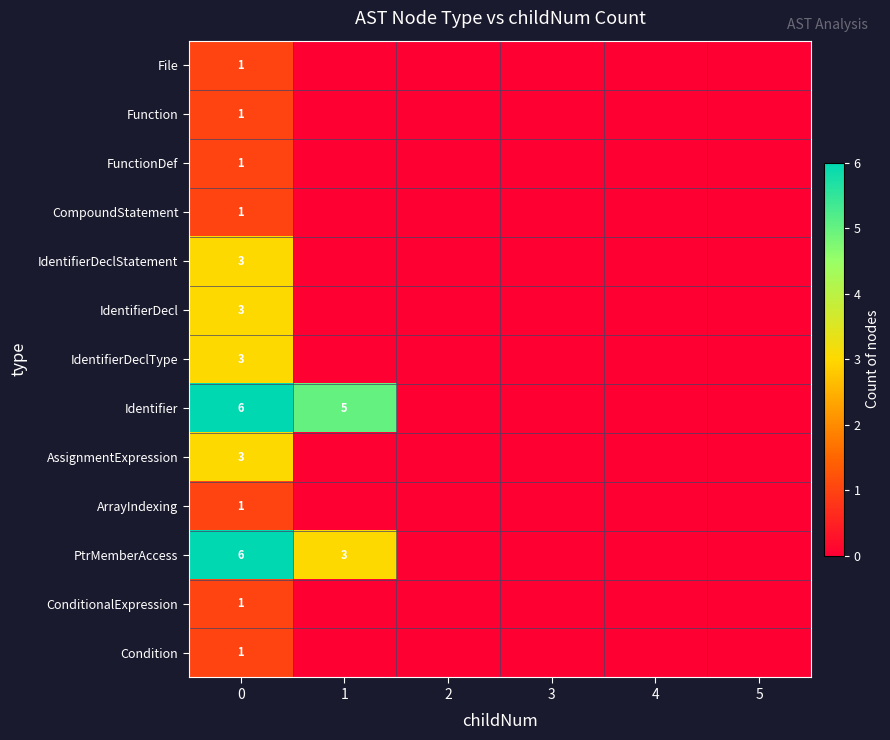

True or false: CompoundStatement has a value of 1 at 0.

True